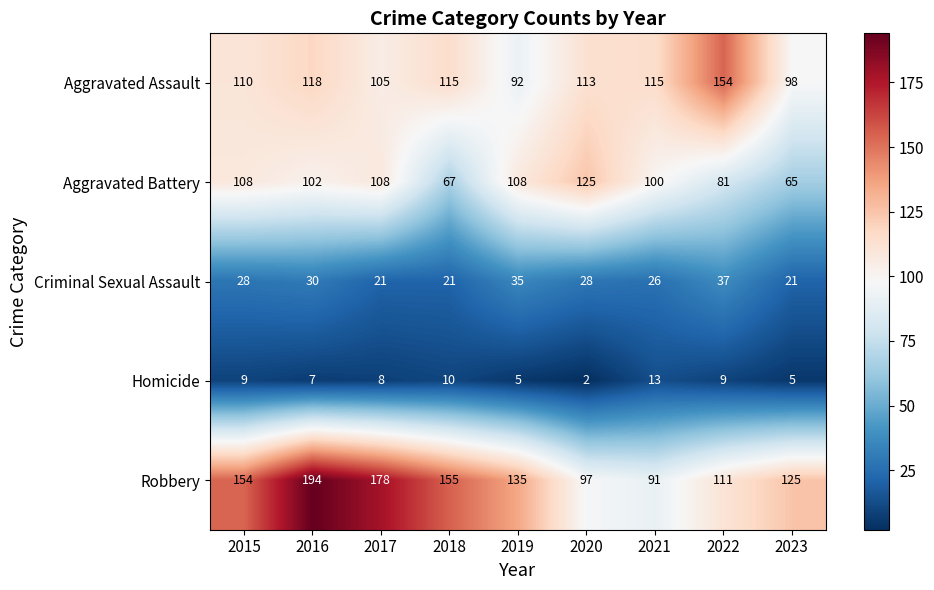

At 2015, list the series in order from largest to smallest.

Robbery, Aggravated Assault, Aggravated Battery, Criminal Sexual Assault, Homicide